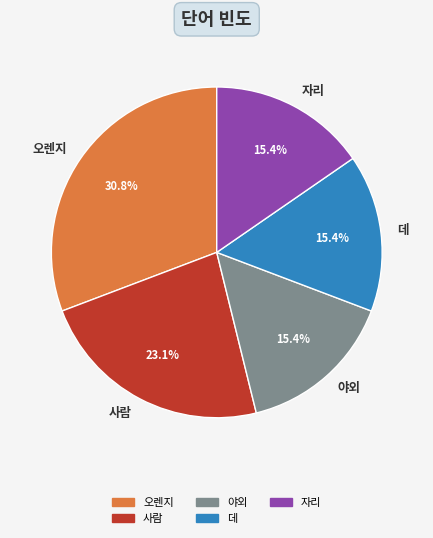

What is the largest slice in the pie chart?

오렌지